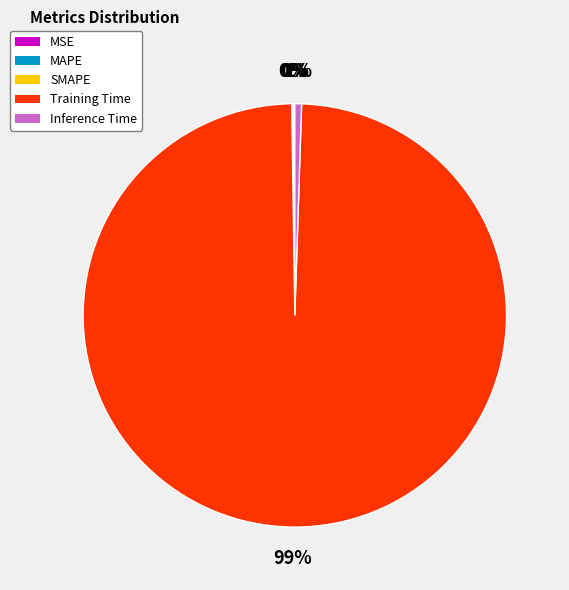

To the nearest percent, what is the average slice percentage?

20%